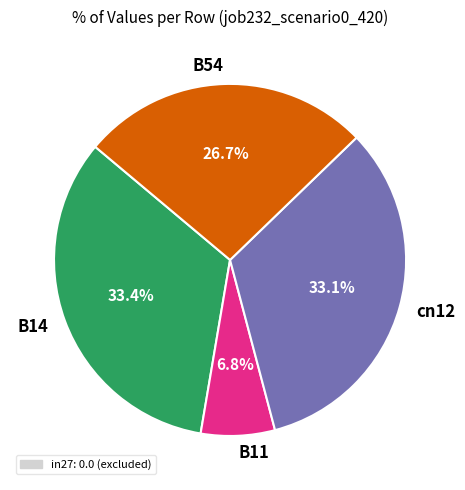

The B14 slice represents 33% of the pie. True or false?

True